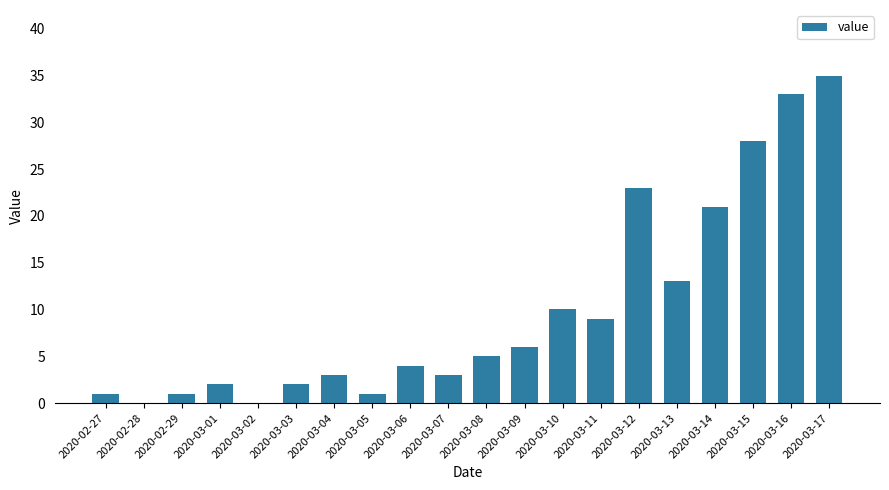

Reading left to right, extract all data points from this chart.

1	0	1	2	0	2	3	1	4	3	5	6	10	9	23	13	21	28	33	35